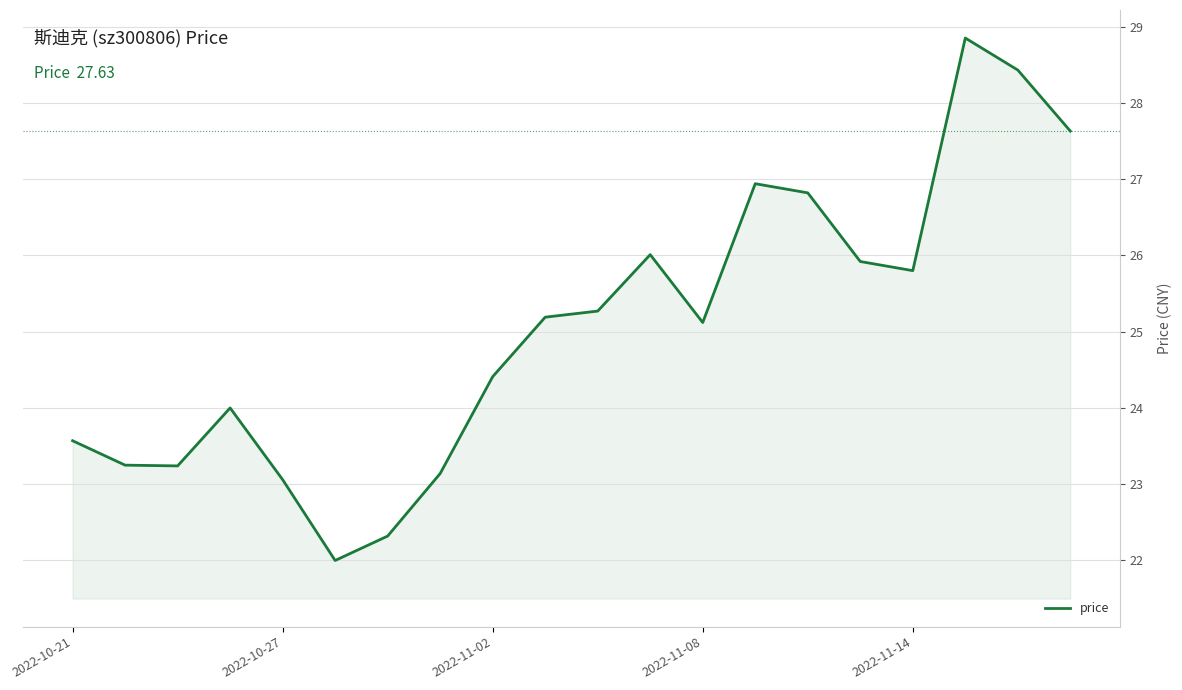

What is the greatest value displayed?

28.9